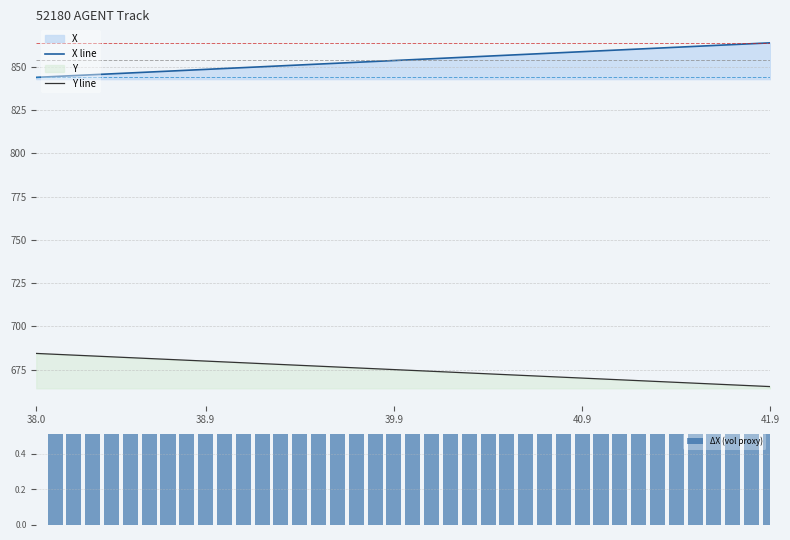

What is the total value across all series at 41.9?

1529.7